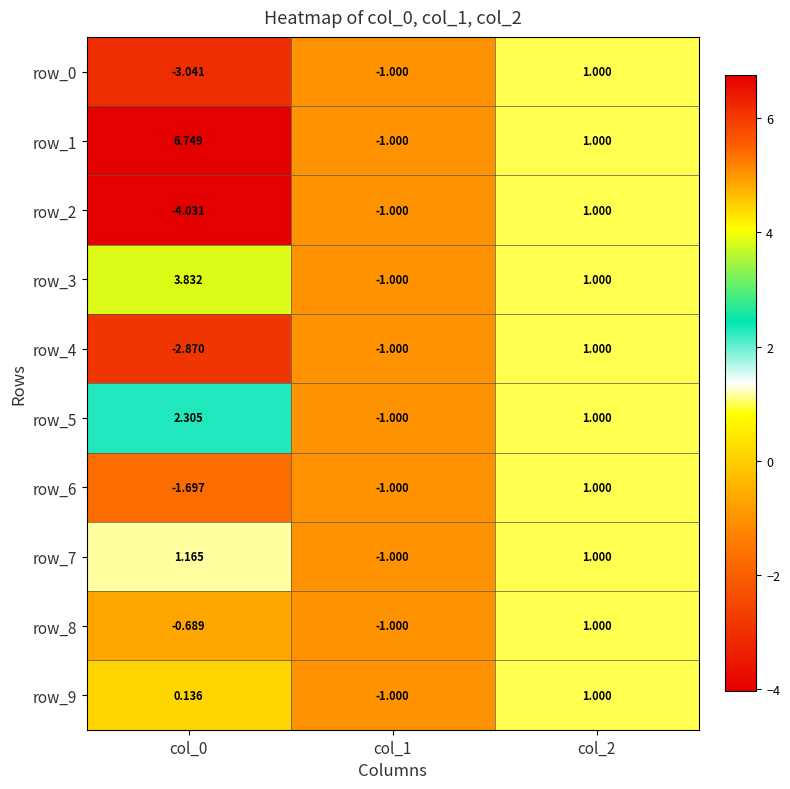

What is the spread (max minus min) of values at col_0?

10.8